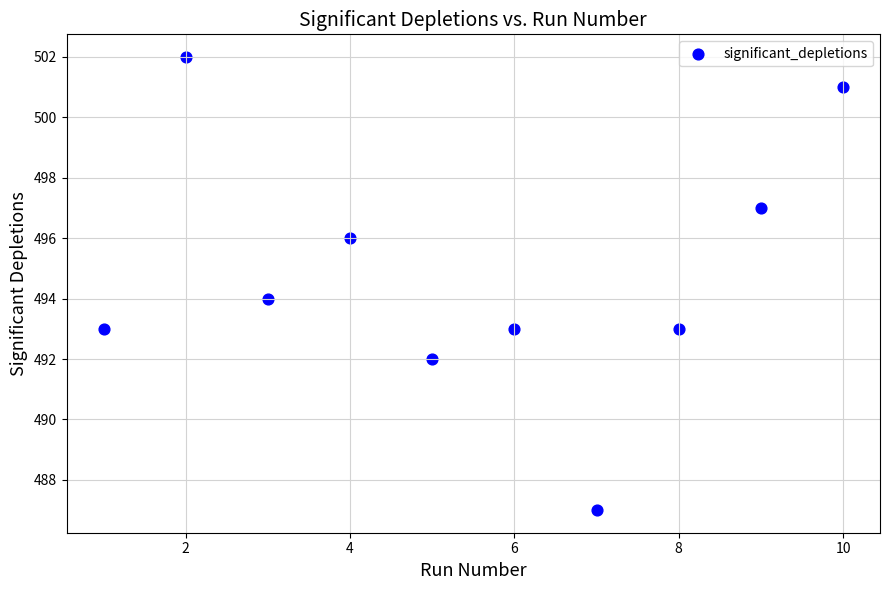

What is the average X value?

6